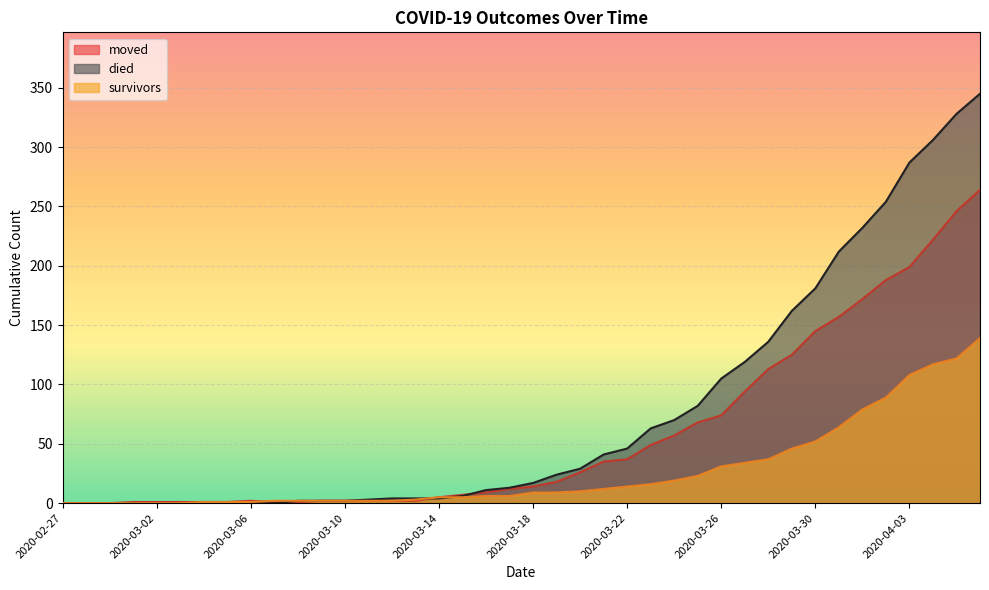

What is the label of the 11th point from the left?

2020-03-08